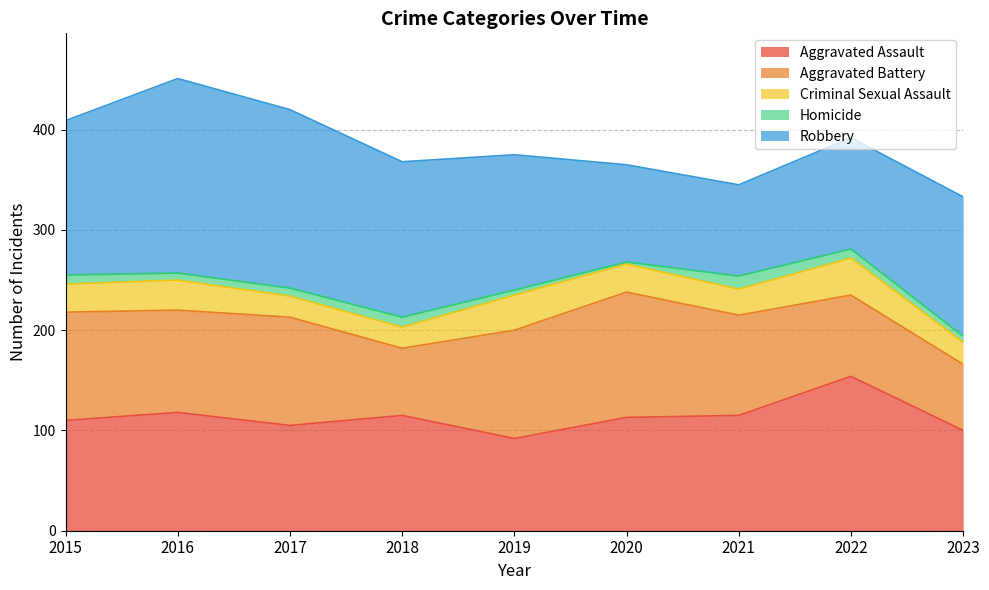

How many lines are shown in the chart?

5